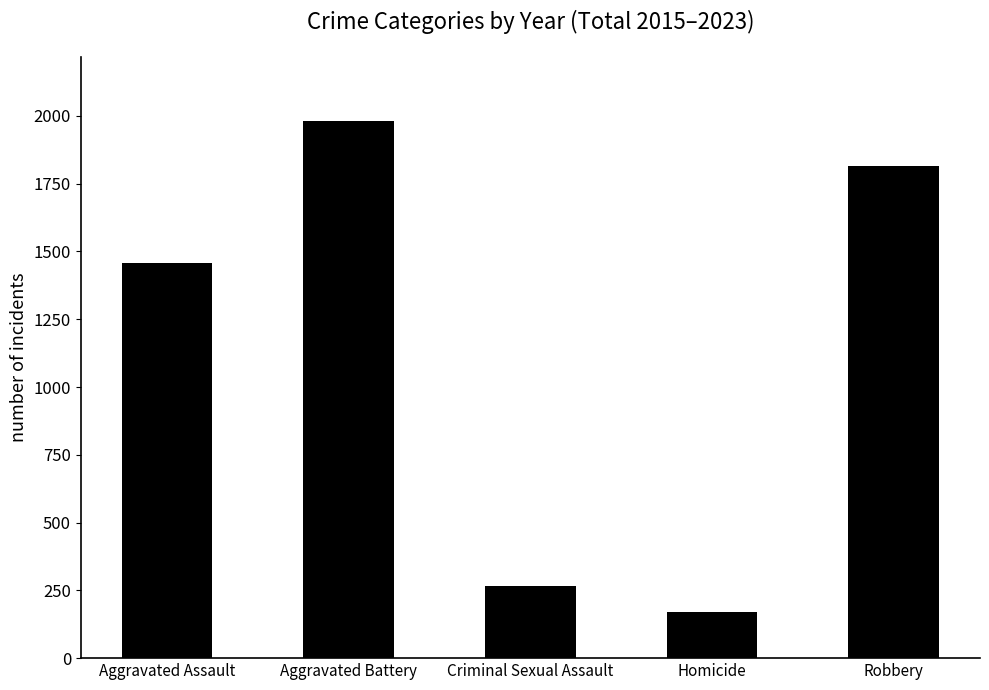

What is the maximum value shown in the chart?

1980